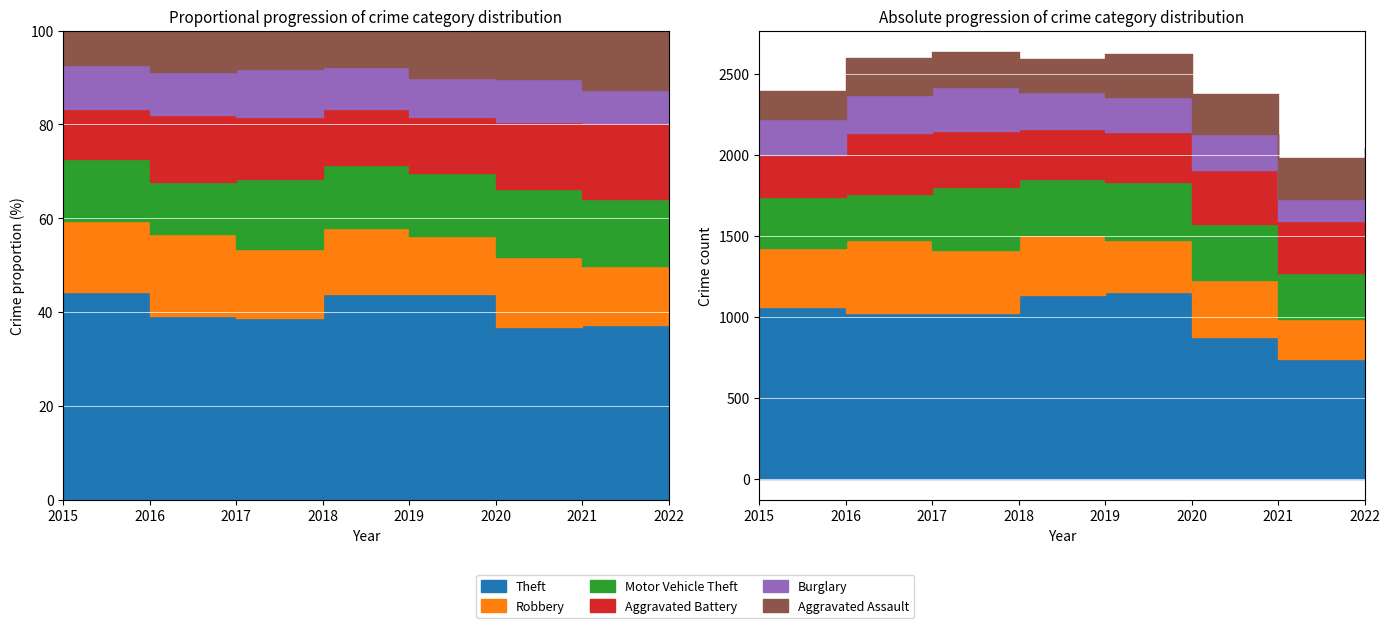

What is the greatest value displayed?

1153